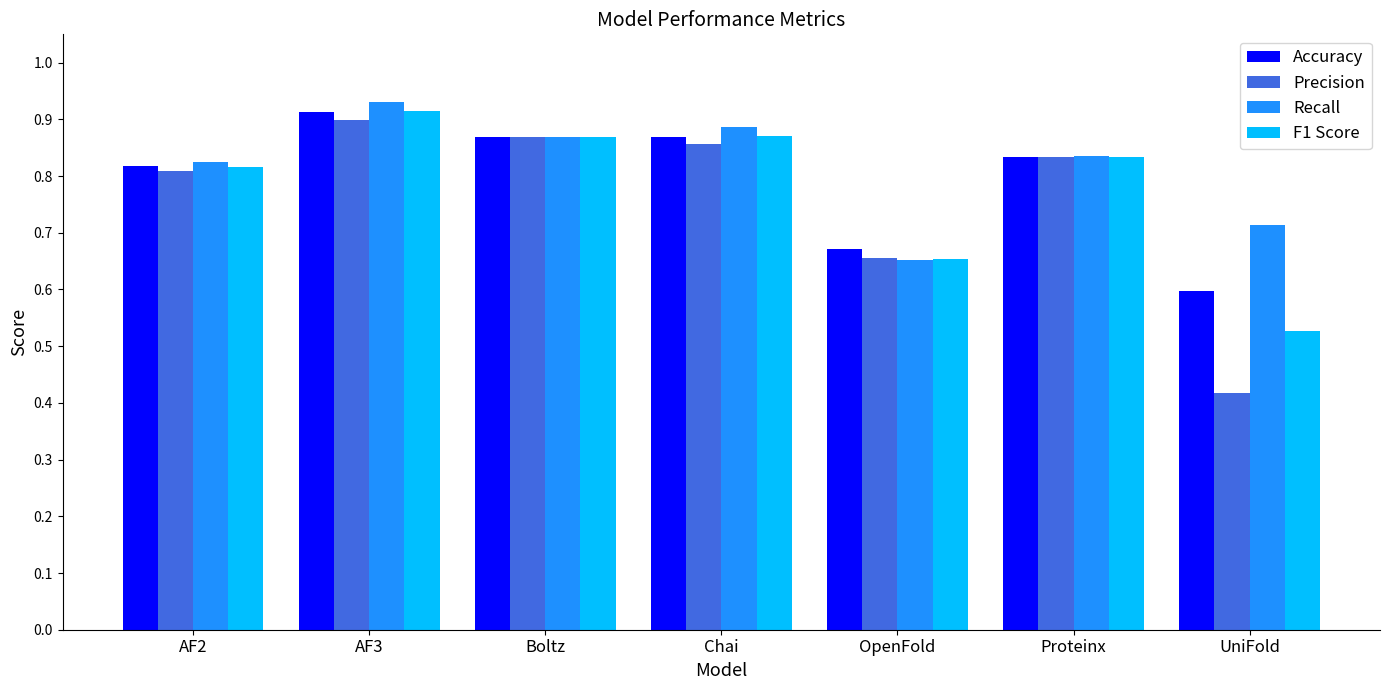

Does the chart contain any negative values?

No